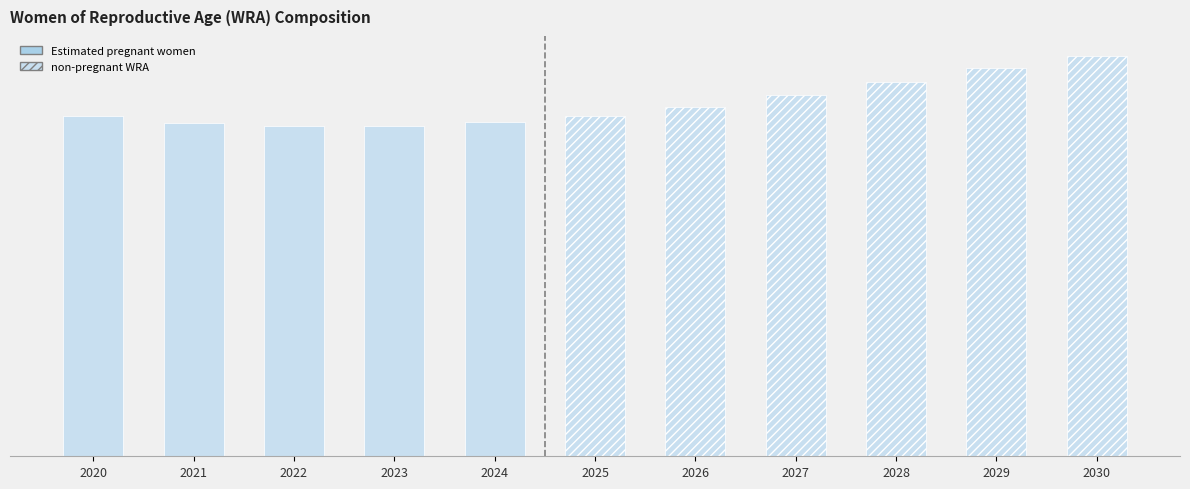

At which label is the value closest to 992014?

2024